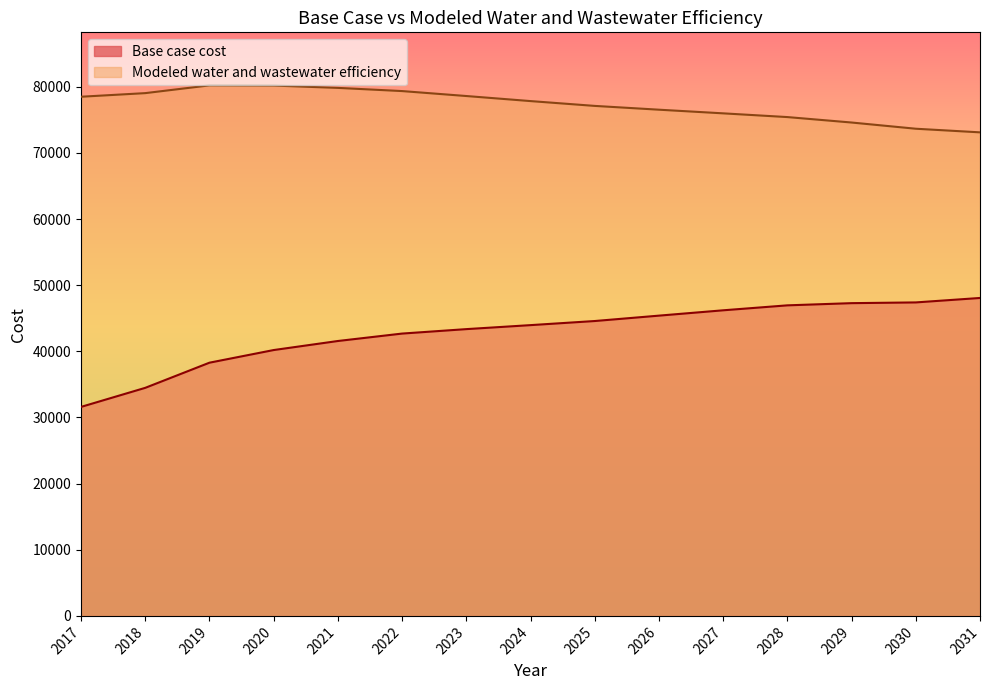

What is the minimum value shown in the chart?

31601.5